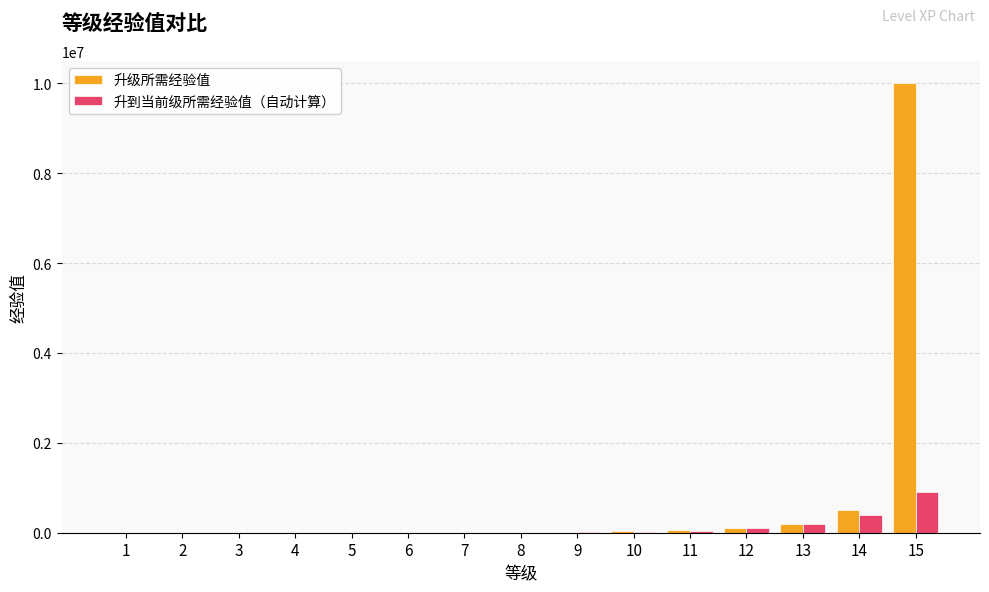

What is the sum of all 升到当前级所需经验值（自动计算） values?

1678450